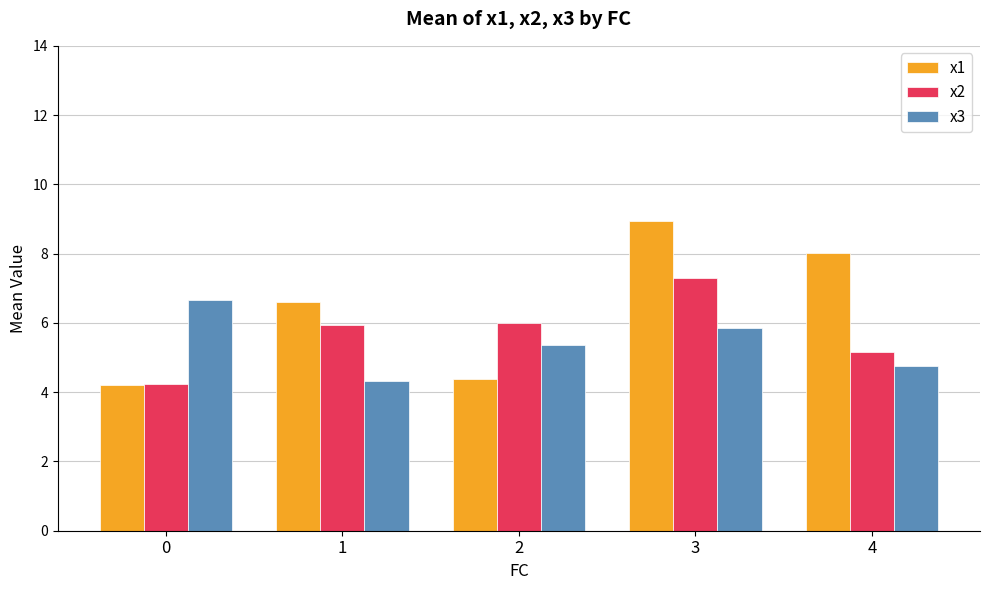

At 2, list the series in order from largest to smallest.

x2, x3, x1